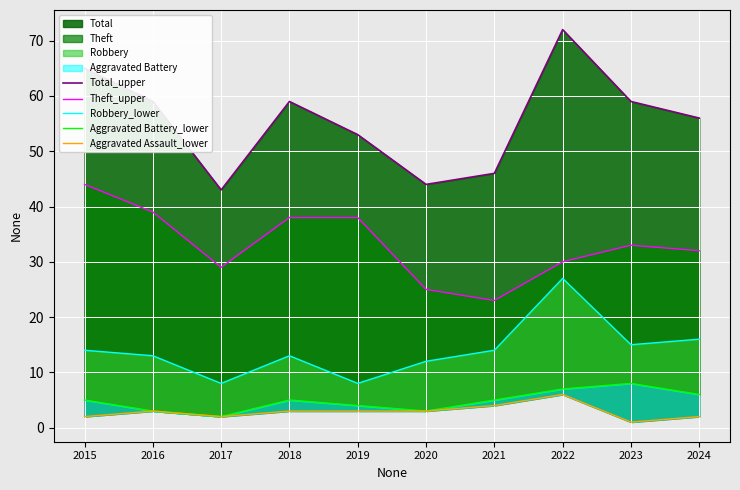

What is the difference between the maximum and minimum values in the Aggravated Battery_lower series?

6